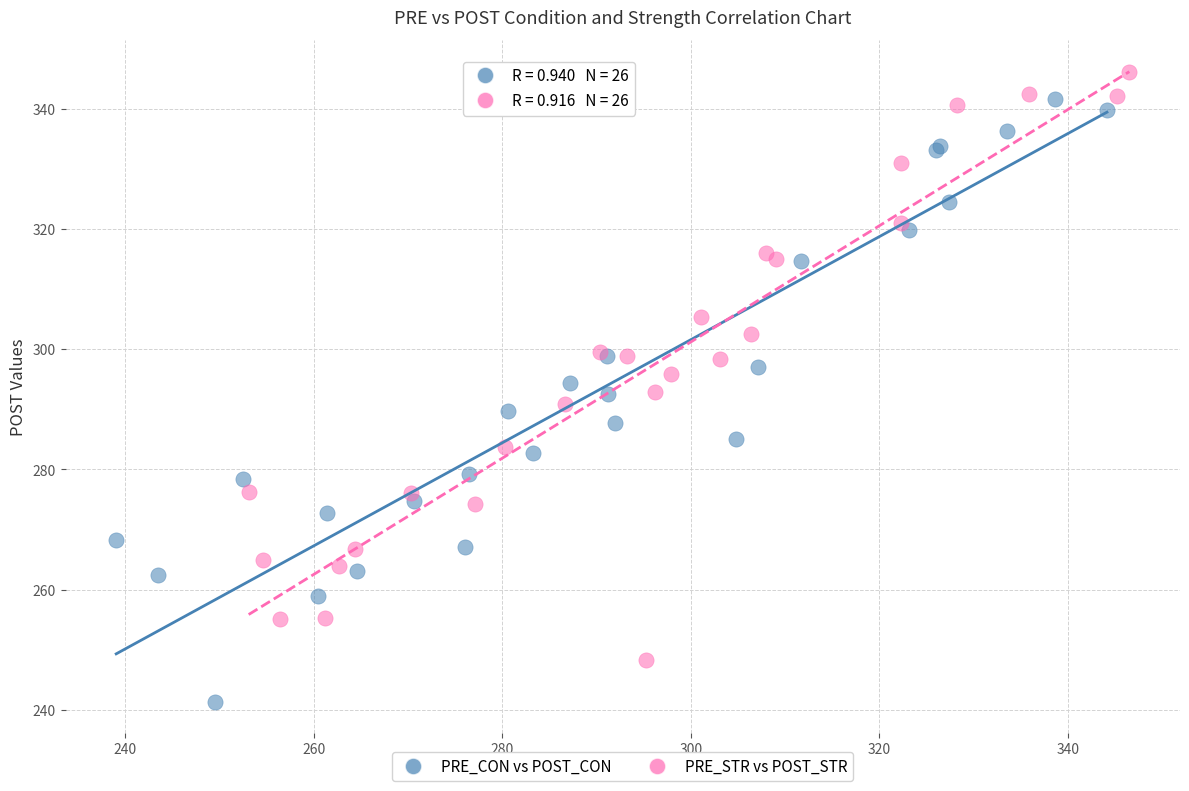

Which series contains the lowest Y value?

PRE_CON vs POST_CON